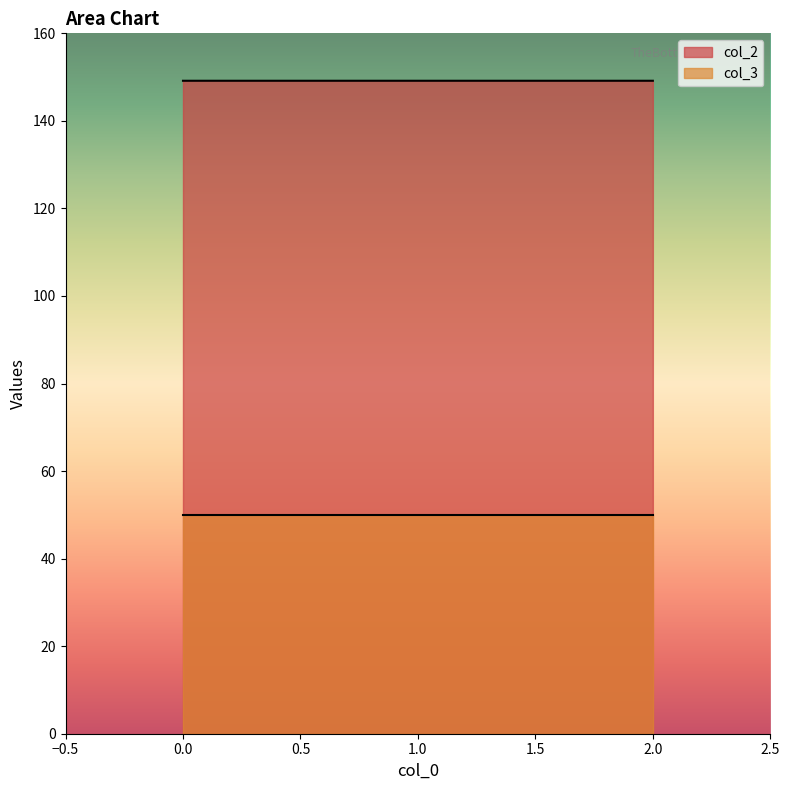

Does the chart display data point markers on the line(s)?

No